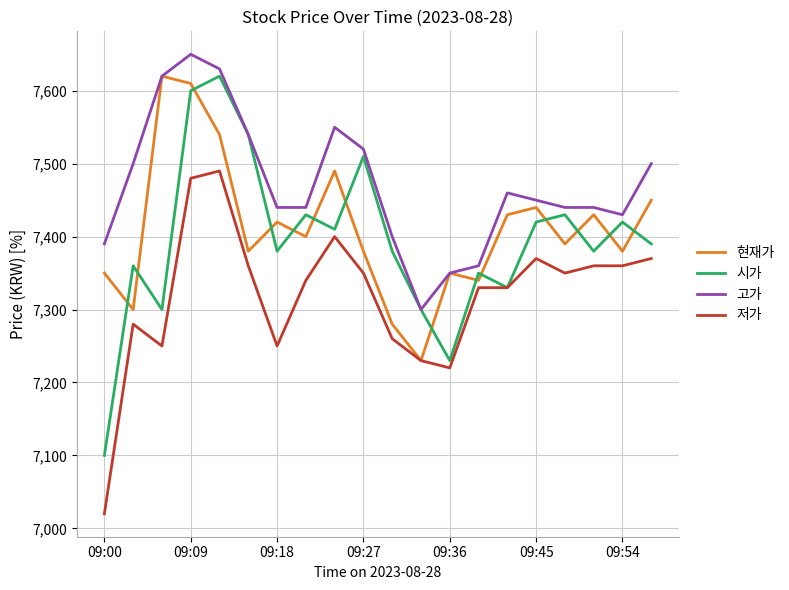

Reading left to right, what are all the values shown in this chart?

현재가: 7350	7300	7620	7610	7540	7380	7420	7400	7490	7380	7280	7230	7350	7340	7430	7440	7390	7430	7380	7450
시가: 7100	7360	7300	7600	7620	7540	7380	7430	7410	7510	7380	7300	7230	7350	7330	7420	7430	7380	7420	7390
고가: 7390	7500	7620	7650	7630	7540	7440	7440	7550	7520	7400	7300	7350	7360	7460	7450	7440	7440	7430	7500
저가: 7020	7280	7250	7480	7490	7360	7250	7340	7400	7350	7260	7230	7220	7330	7330	7370	7350	7360	7360	7370